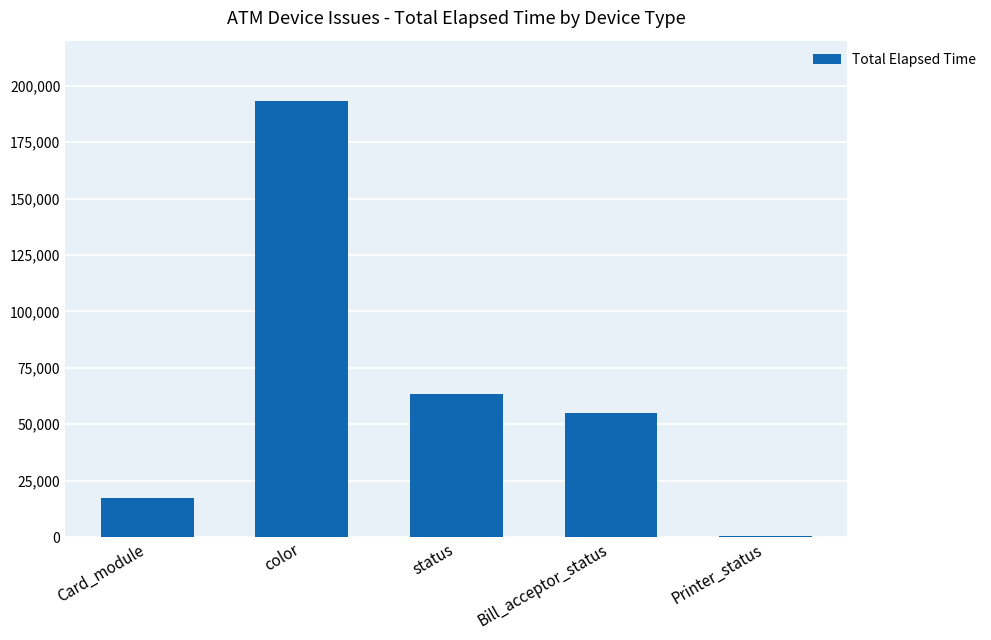

Which has a higher value, status or Printer_status?

status